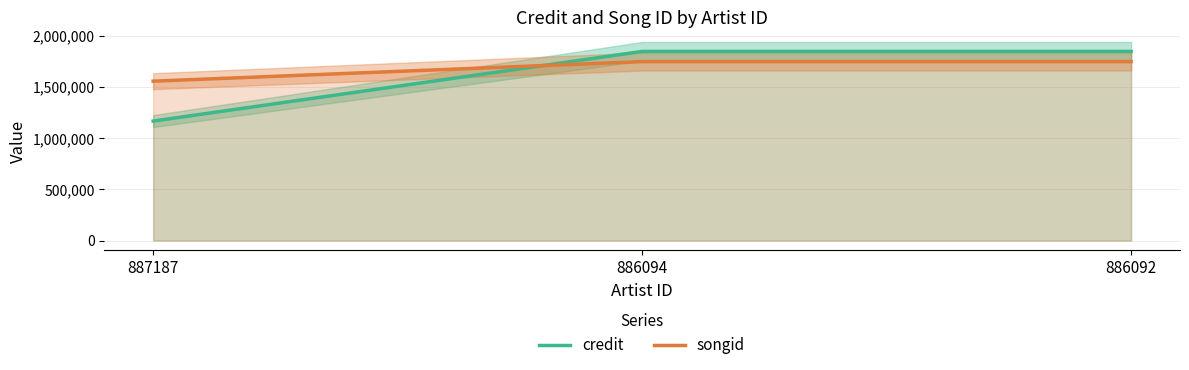

Rank the categories by credit value from highest to lowest.

886094, 886092, 887187